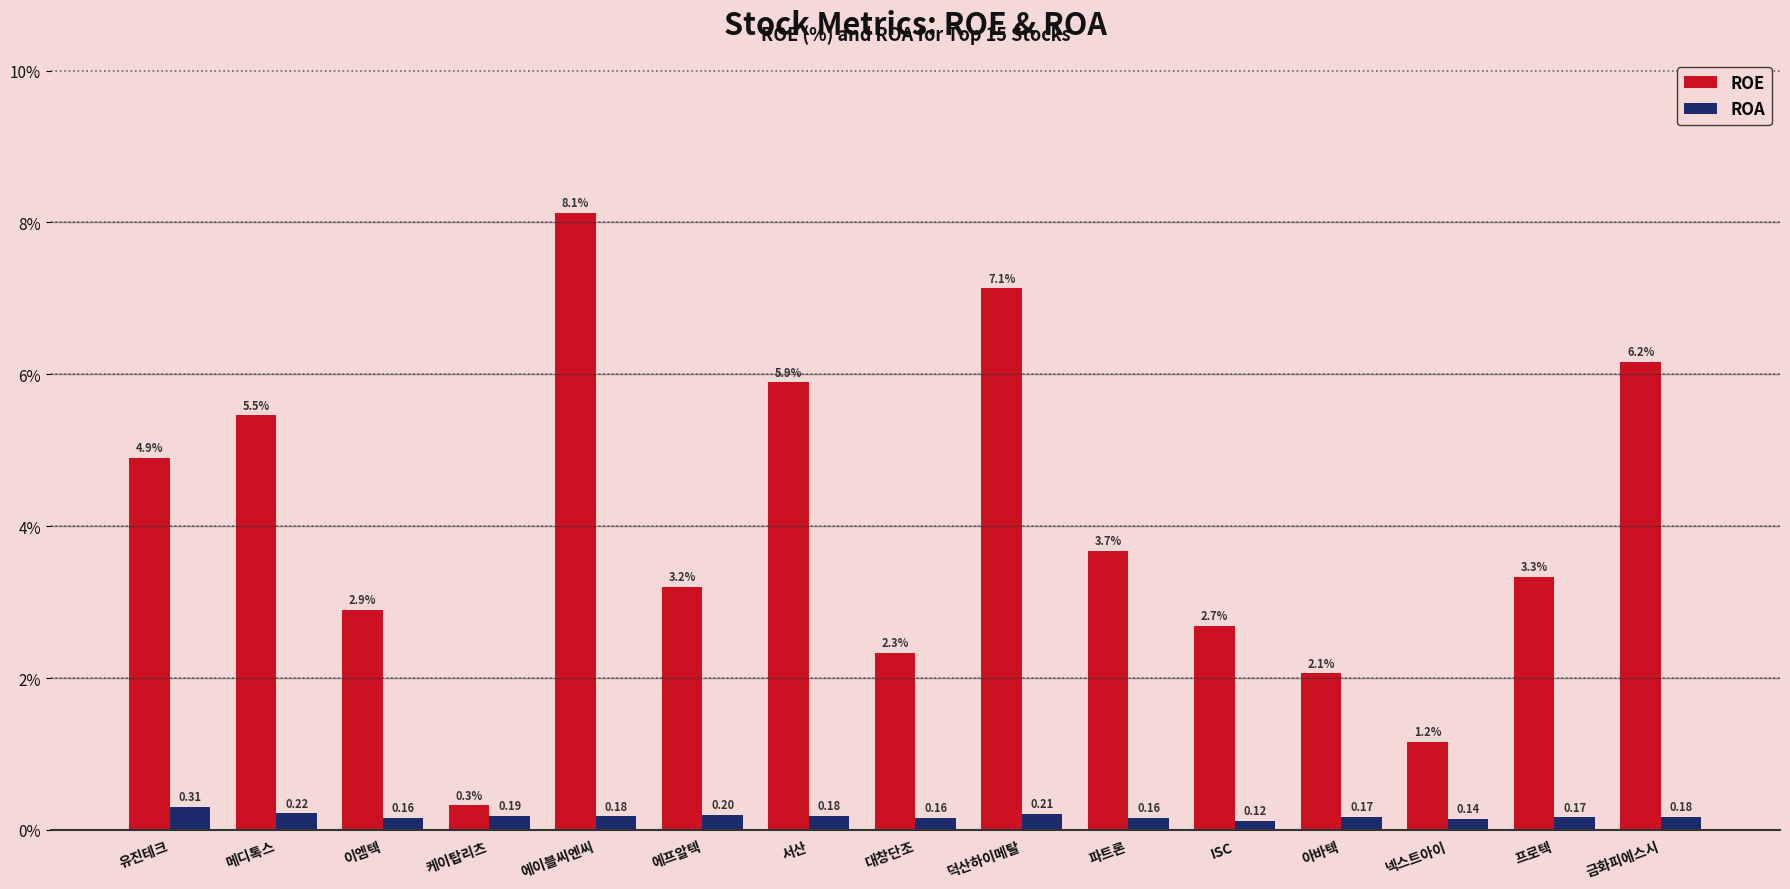

What is the spread (max minus min) of values at 파트론?

3.5